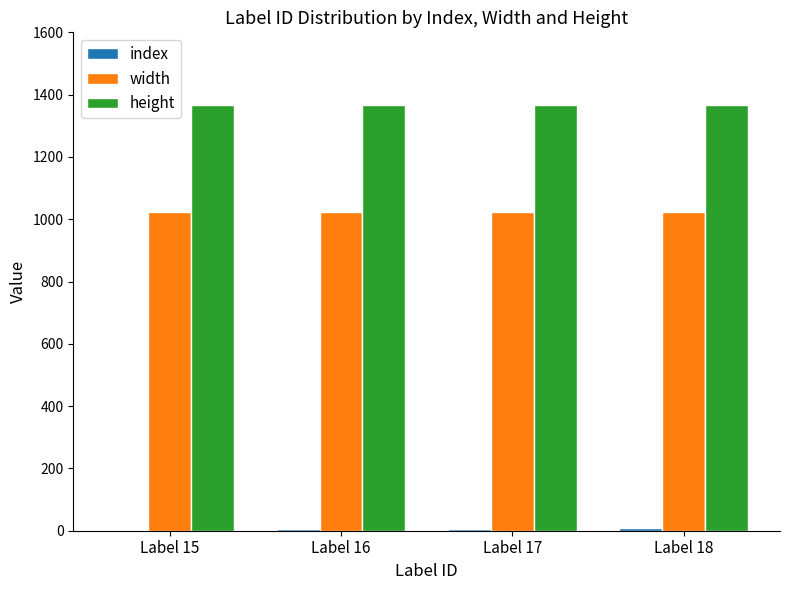

What is the sum of all width values?

4096.0